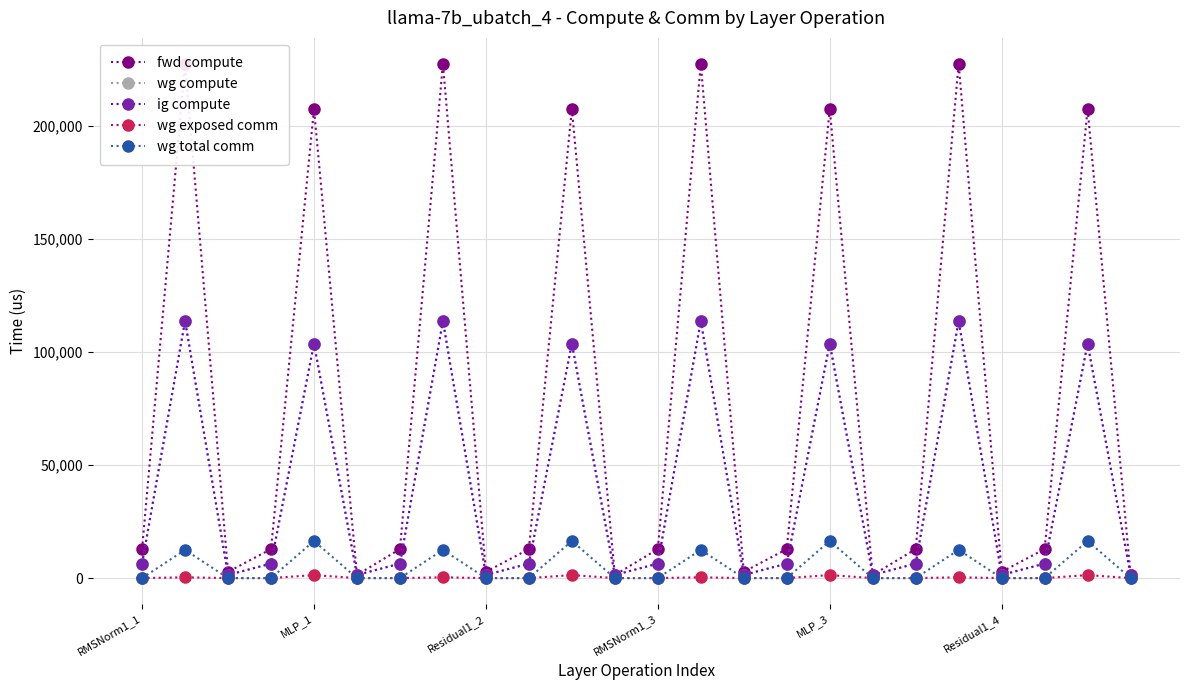

Between 12 and 17, which series saw the biggest shift?

fwd compute